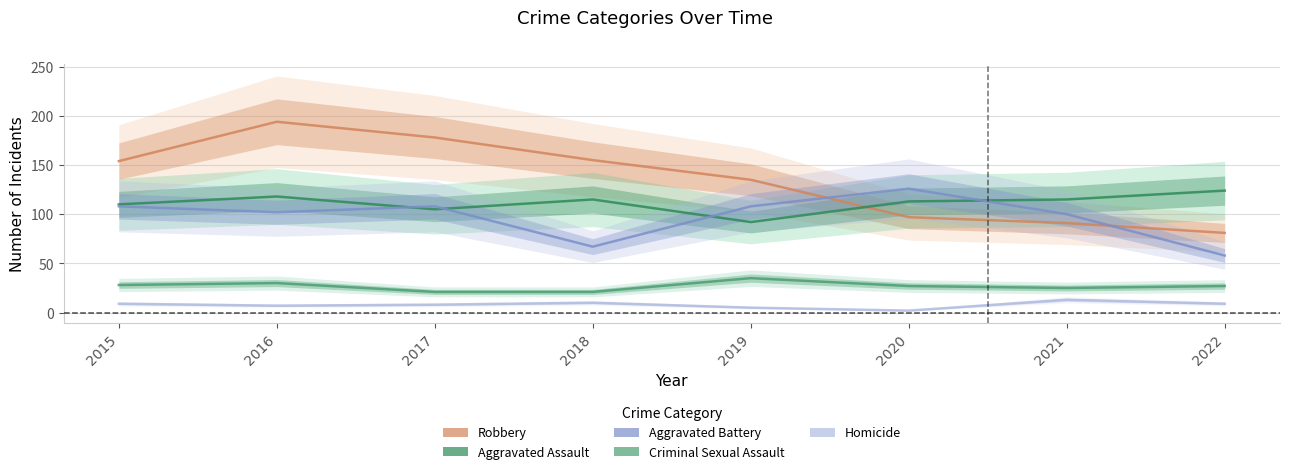

True or false: Aggravated Battery has a value of 126 at 2020.

True